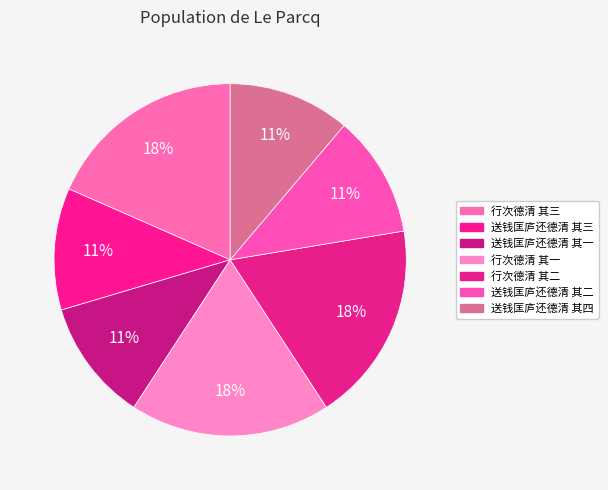

What percentage is NOT represented by 行次德清 其三?

81.6%